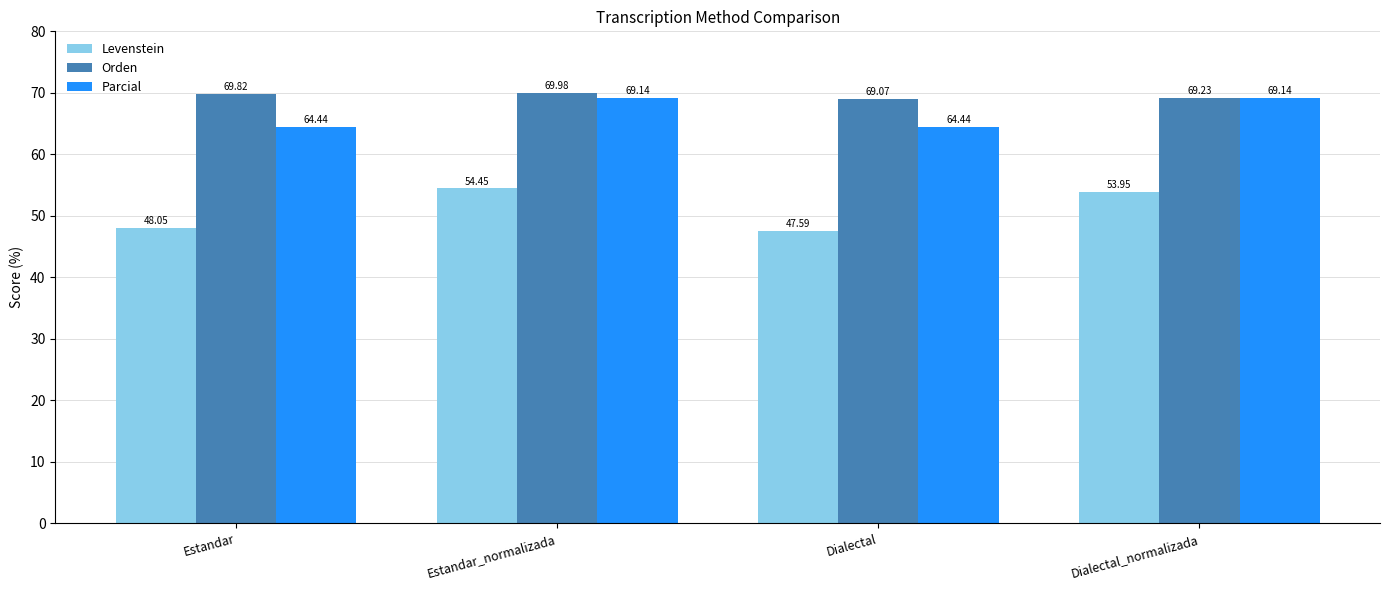

Which category has the highest value in the Orden series?

Estandar_normalizada